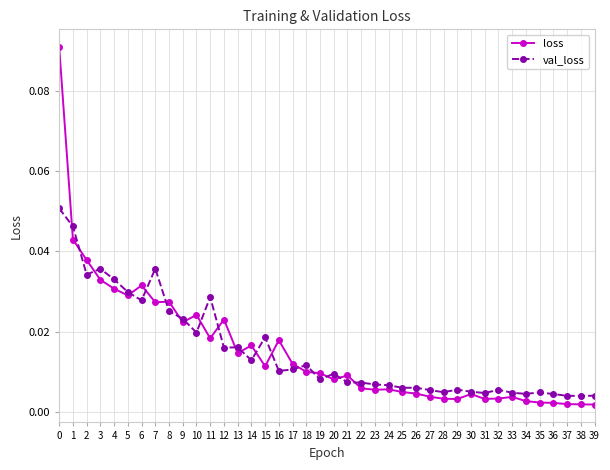

Rank the series by their maximum value, from lowest to highest.

val_loss, loss